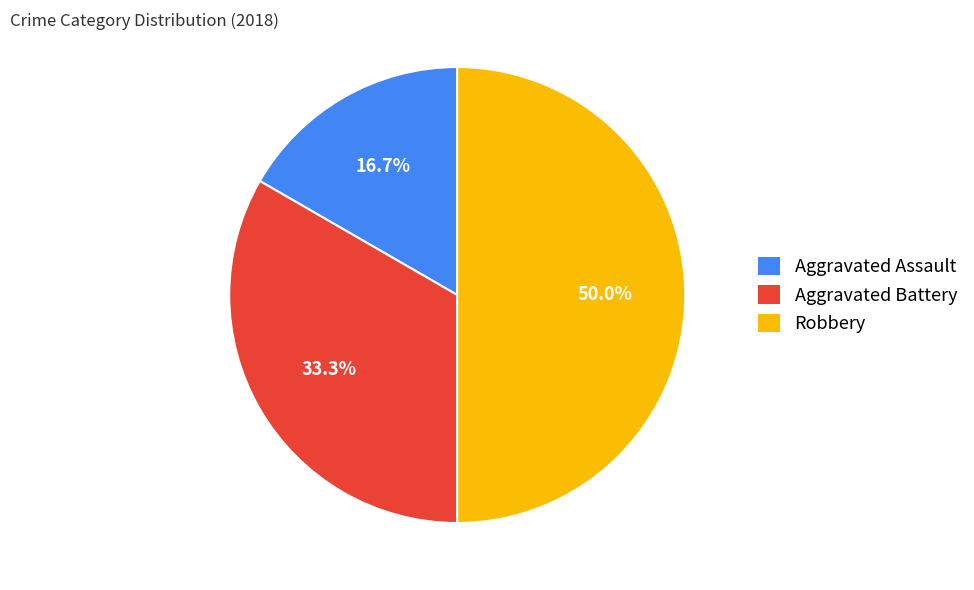

To the nearest percent, what is the average slice percentage?

33%